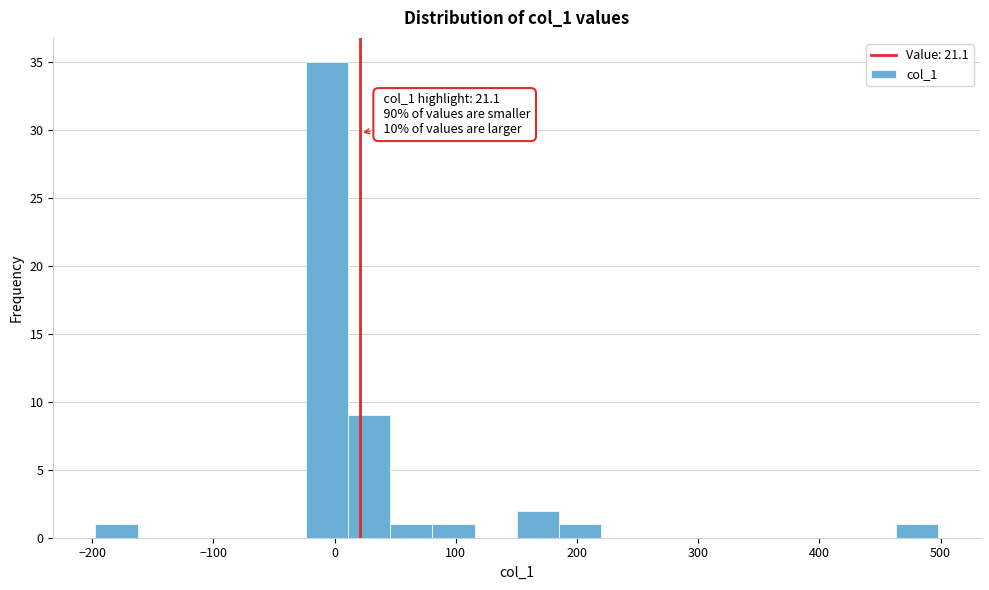

Around what value on the x-axis is the tallest bar? Give the approximate position of its centre, as read against the axis.

-10